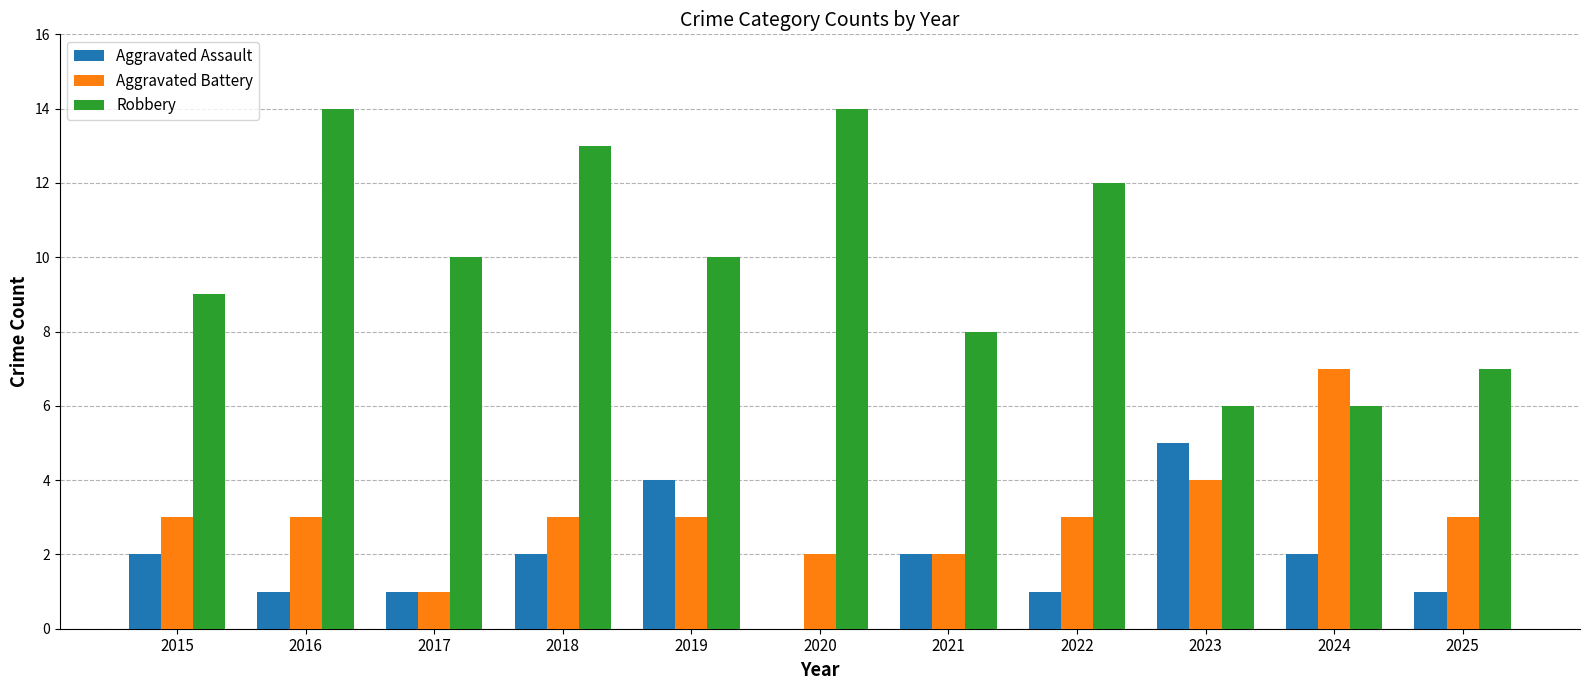

How many groups of bars are there?

11